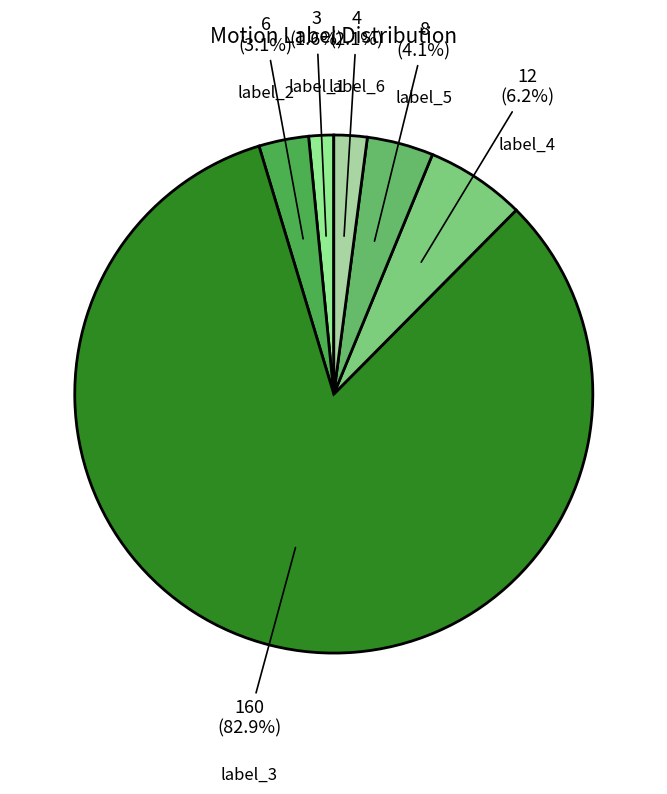

How many segments does this pie chart have?

6